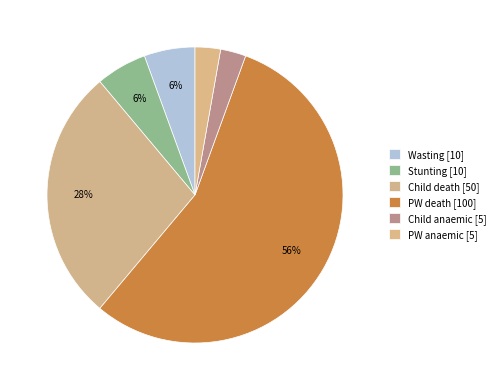

How many segments does this pie chart have?

6